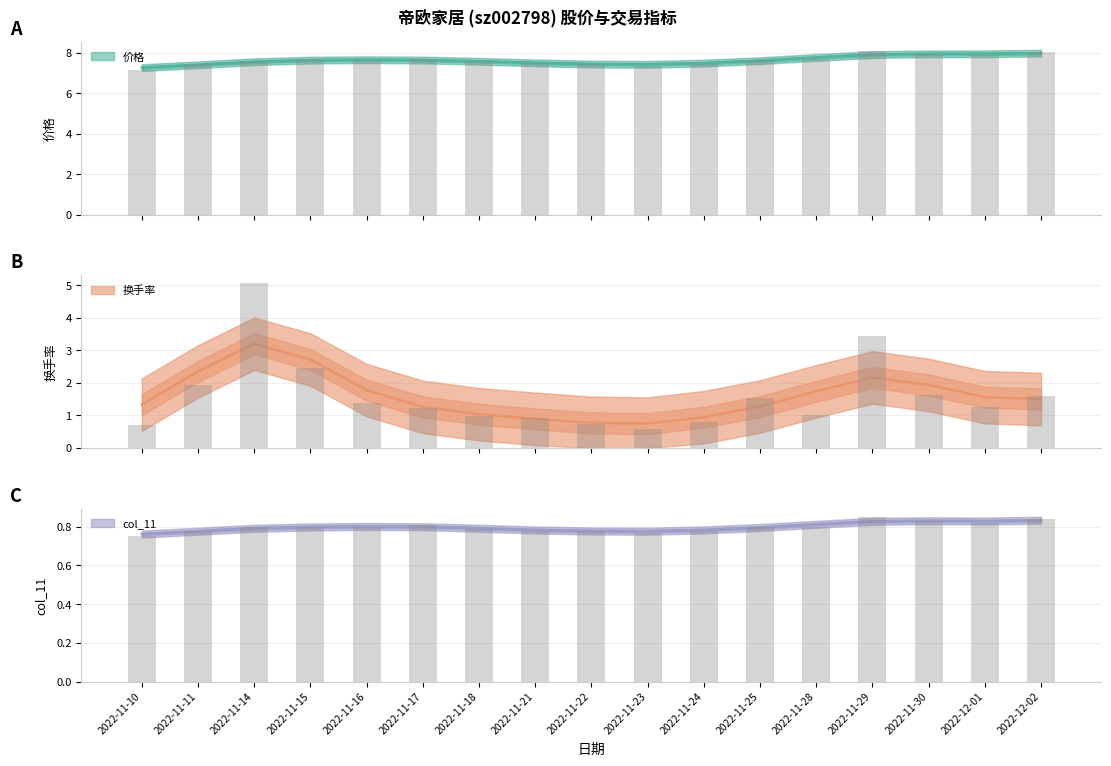

What is the sum of the 价格 values at 2022-11-17 and 2022-11-30?

15.6